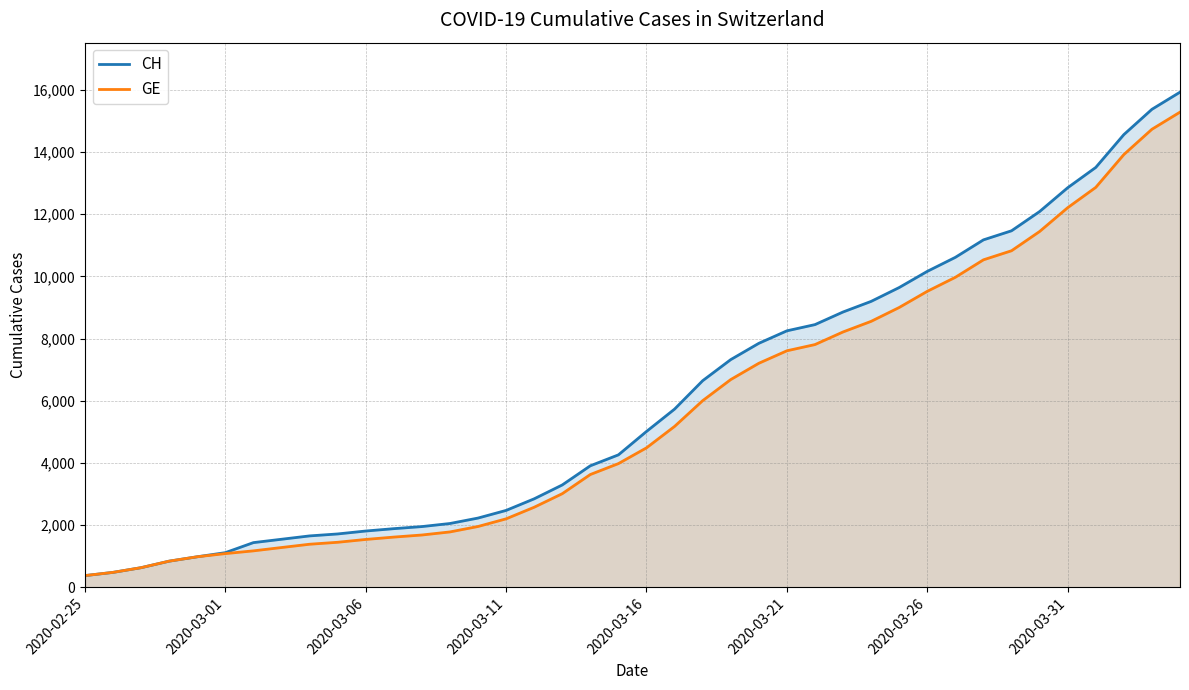

Is the value of CH at 9 greater than the value of GE at 9?

Yes